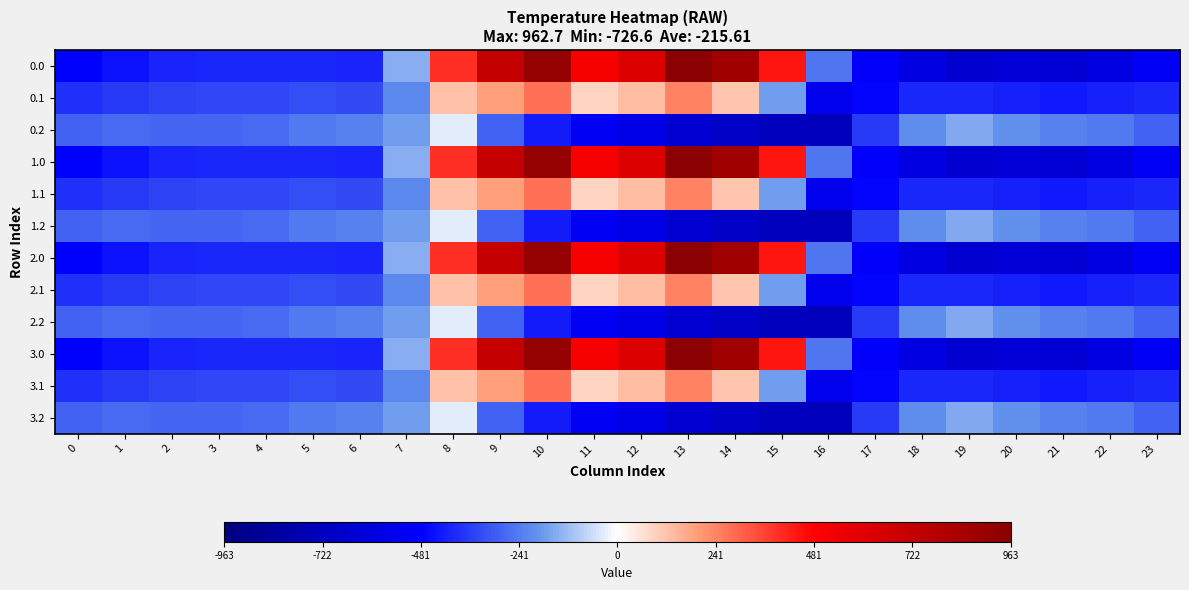

Rank the series by their maximum value, from highest to lowest.

0.0, 1.0, 2.0, 3.0, 0.1, 1.1, 2.1, 3.1, 0.2, 1.2, 2.2, 3.2